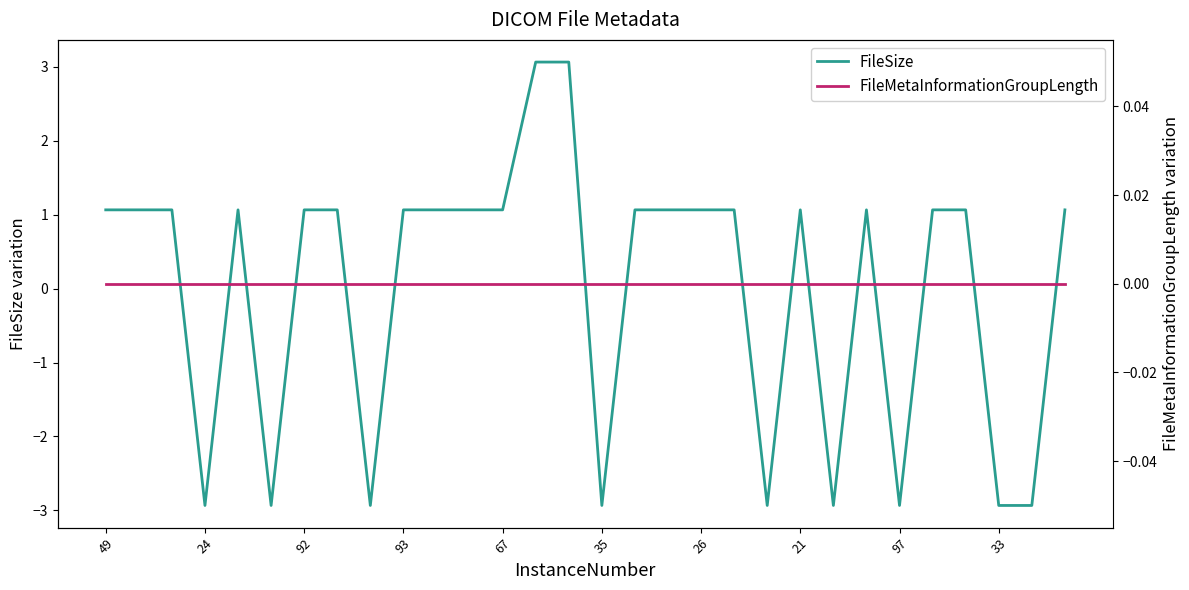

What is the spread (max minus min) of values at 29?

1.1